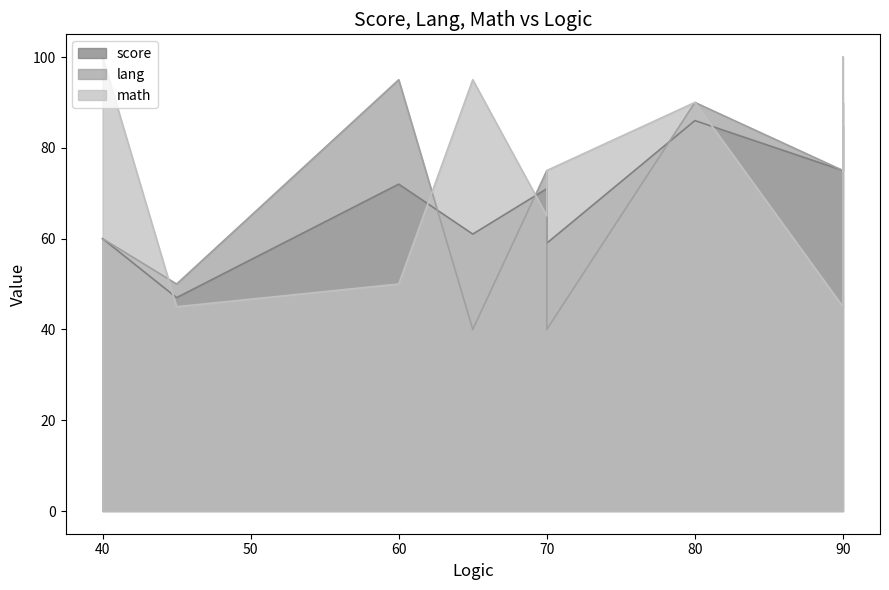

Where is the first local minimum for score?

1